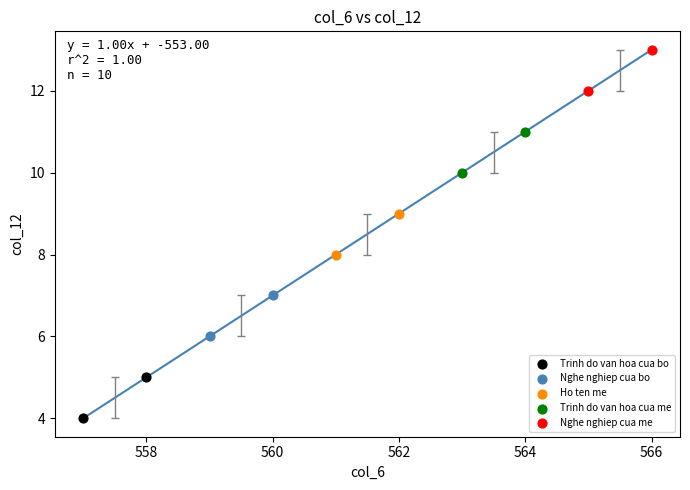

Which series contains the lowest Y value?

Trinh do van hoa cua bo